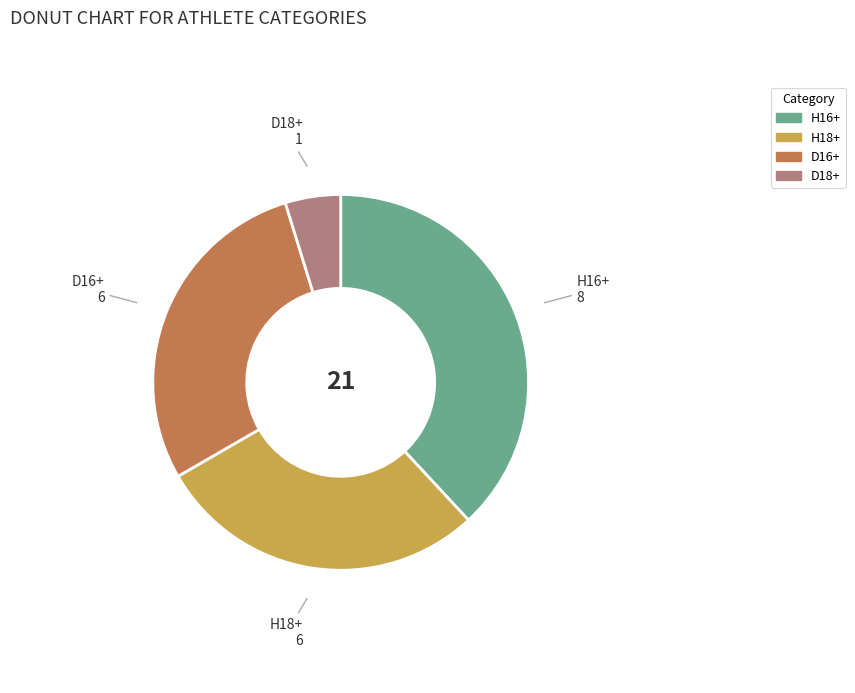

What is the smallest slice in the pie chart?

D18+